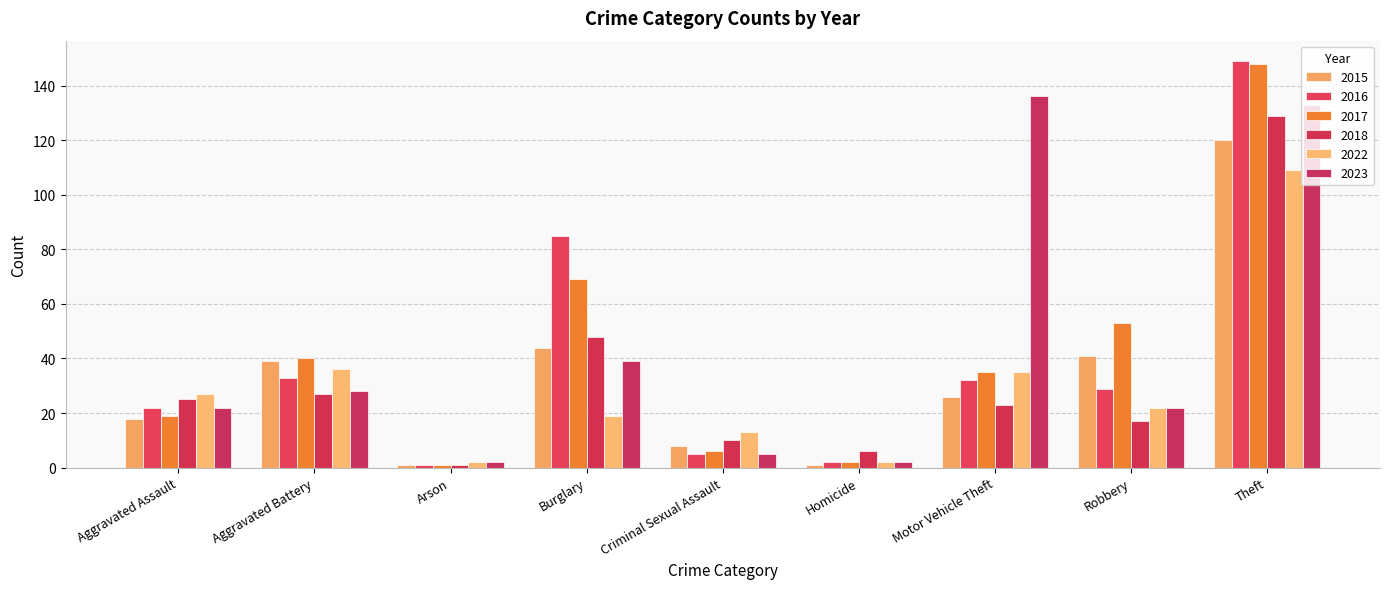

What is the label of the 1st bar from the right?

Theft